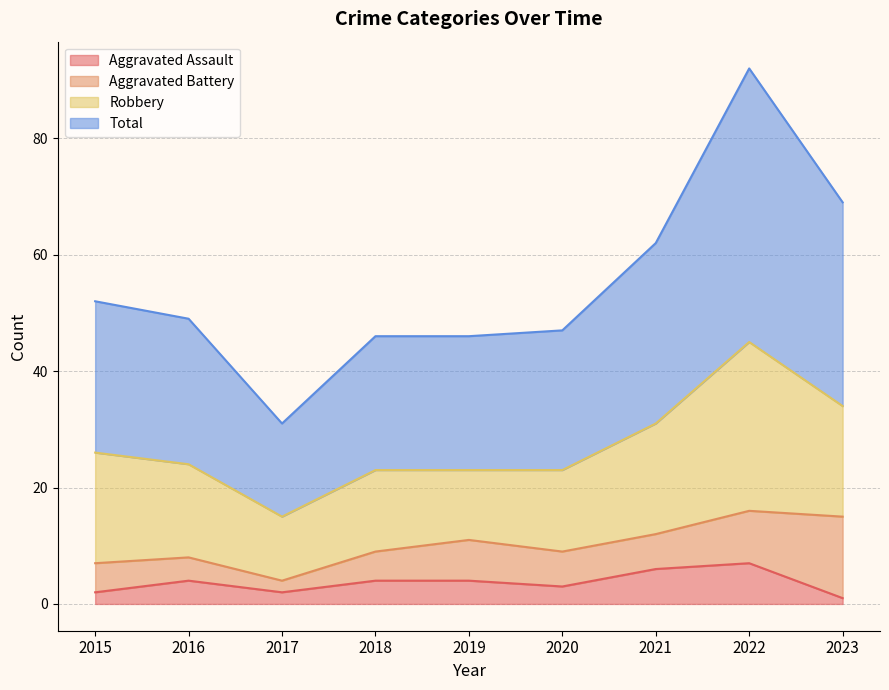

Is the value of Aggravated Assault at 2021 greater than the value of Total at 2021?

No